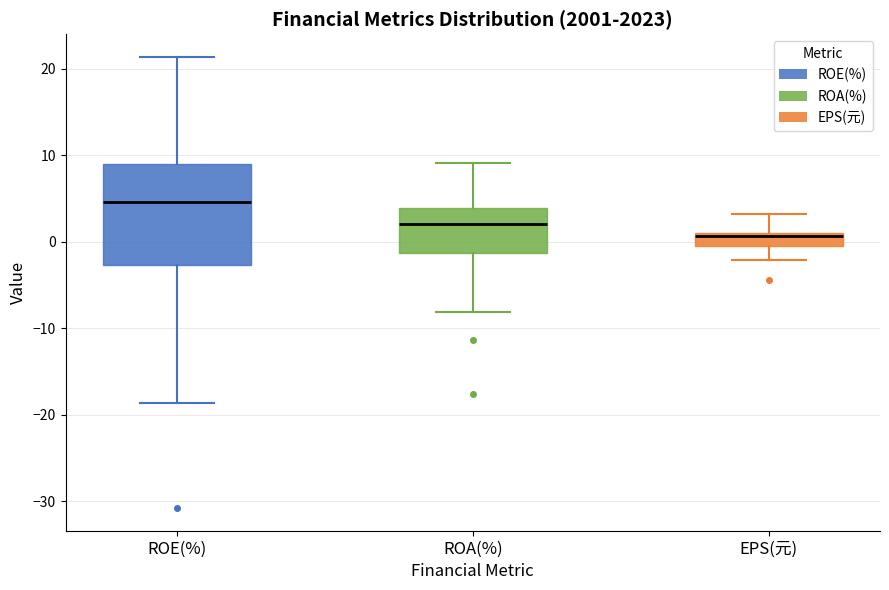

Reading left to right, read every box against the y-axis: the position of its median line, the range the box covers, and the ends of its whiskers. The values are not printed on the chart, so give them approximately, as read against the axis.

ROE(%): median 5, box -3 to 9, whiskers -19 to 21
ROA(%): median 2, box -1 to 4, whiskers -8 to 9
EPS(元): median 1 (just below the box's upper edge), box 0 to 1, whiskers -2 to 3